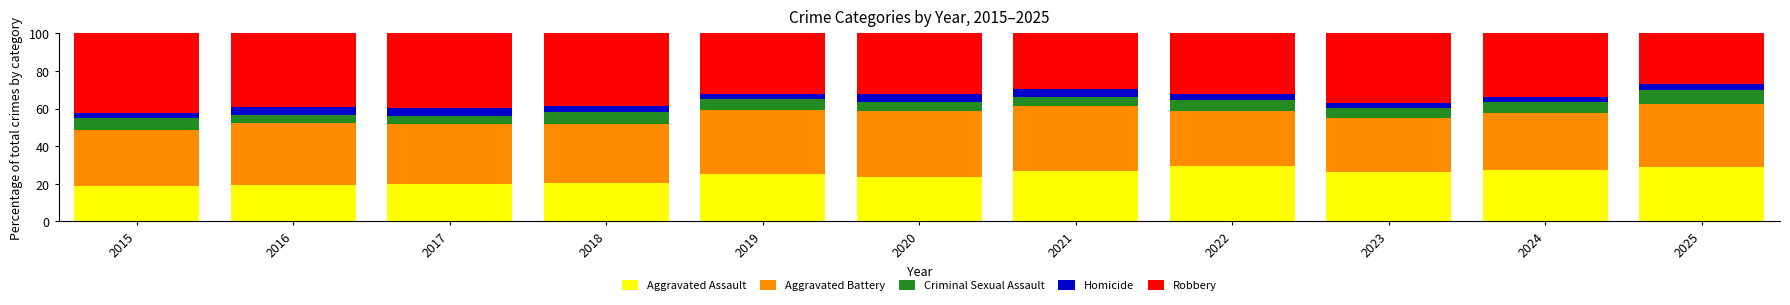

What are all the series names shown in the legend?

Aggravated Assault, Aggravated Battery, Criminal Sexual Assault, Homicide, Robbery